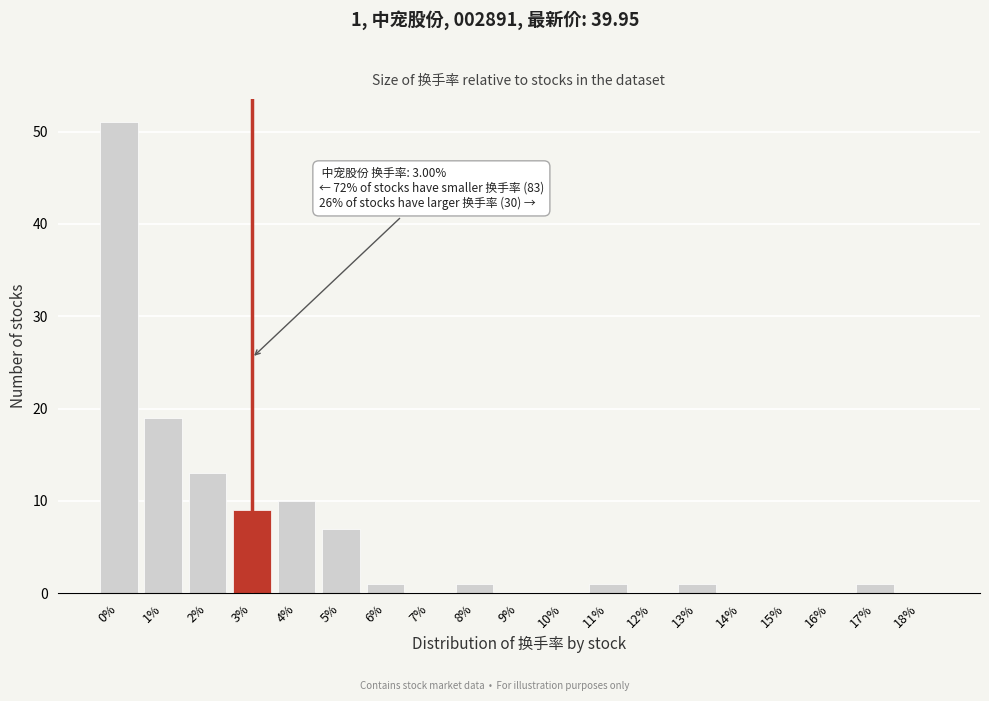

Reading left to right, list all the values displayed in this chart.

0%=51	1%=19	2%=13	3%=9	4%=10	5%=7	6%=1	7%=0	8%=1	9%=0	10%=0	11%=1	12%=0	13%=1	14%=0	15%=0	16%=0	17%=1	18%=0